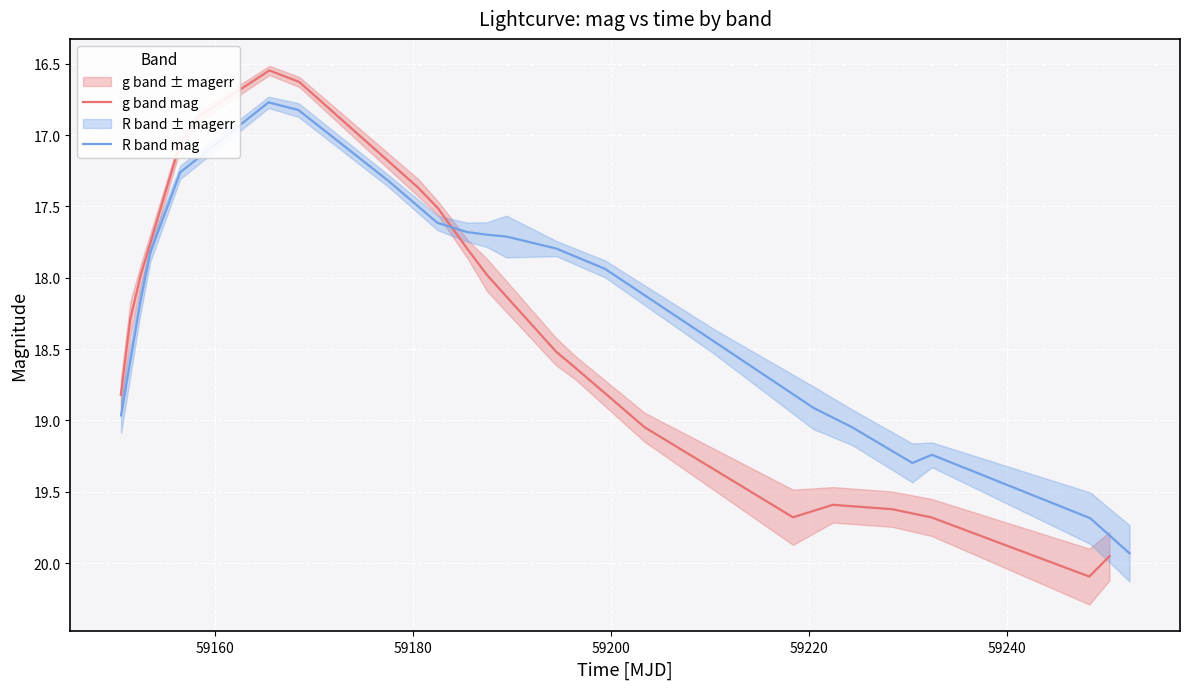

What is the highest value of the g band mag series?

20.1